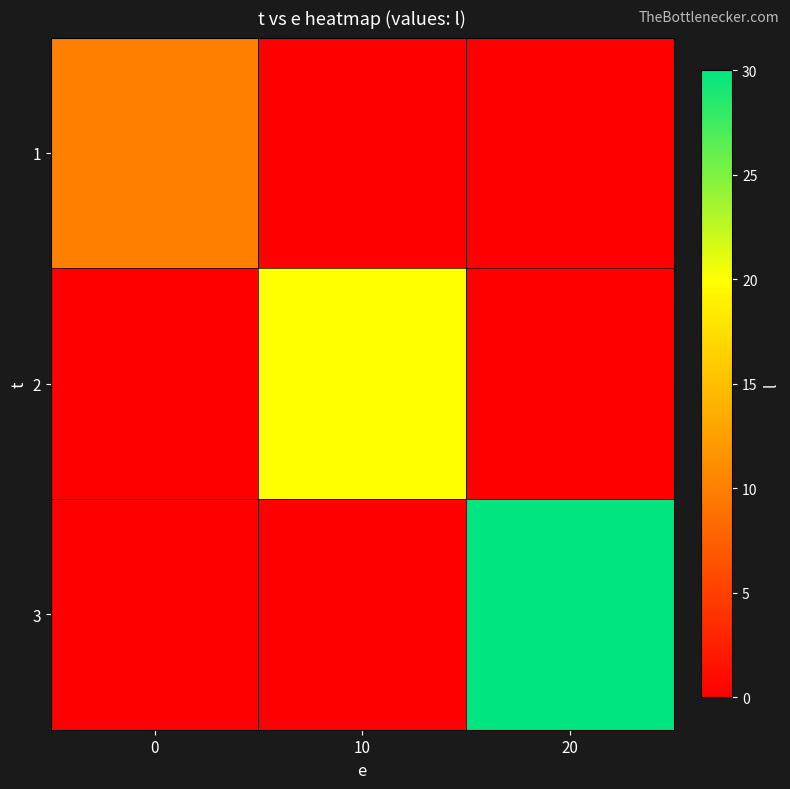

At how many categories does at least one series exceed 15?

2